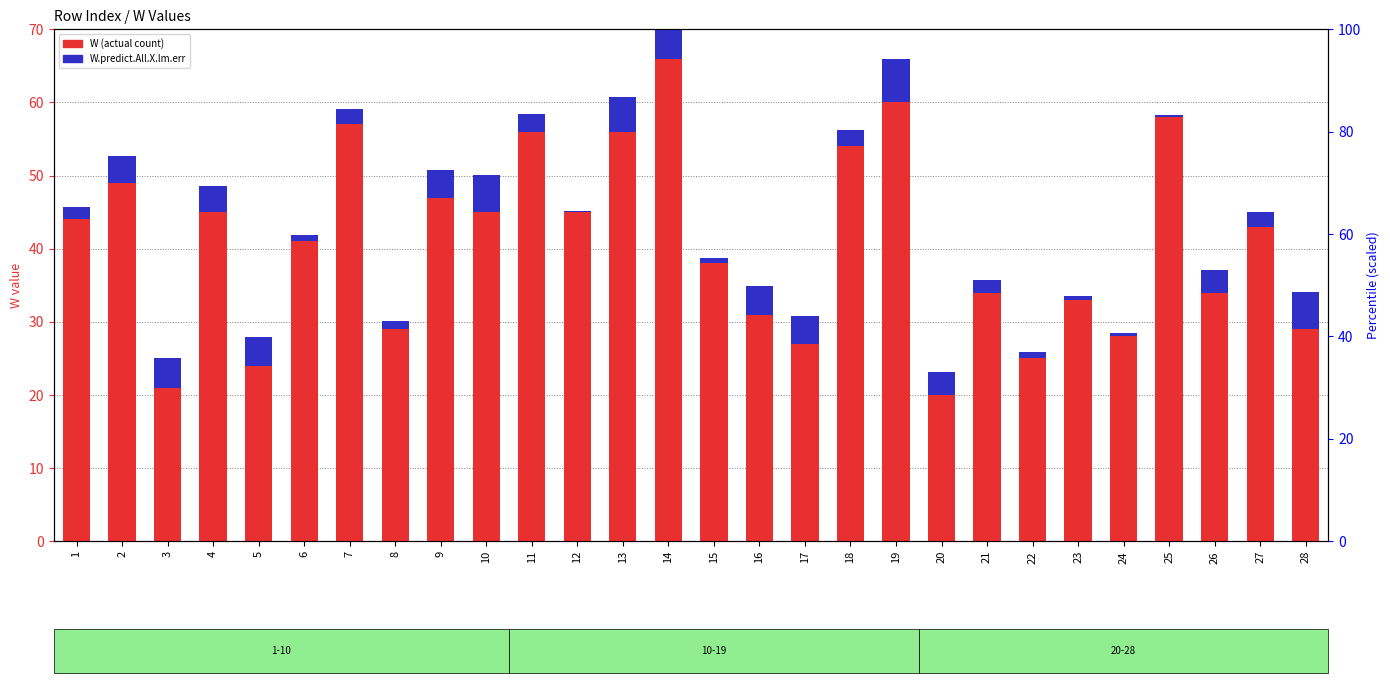

List the labels in order of W (actual count) value, smallest first.

20, 3, 5, 22, 17, 24, 8, 28, 16, 23, 21, 26, 15, 6, 27, 1, 4, 10, 12, 9, 2, 18, 11, 13, 7, 25, 19, 14